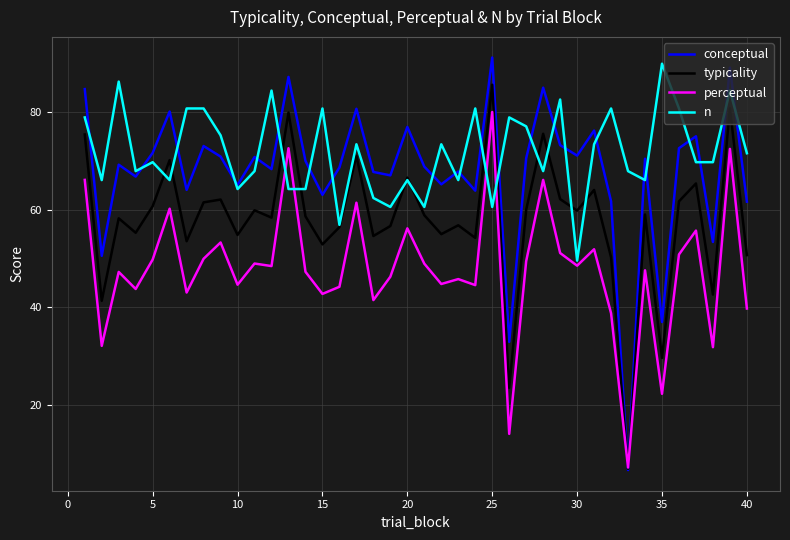

Which series has the widest spread of values?

conceptual